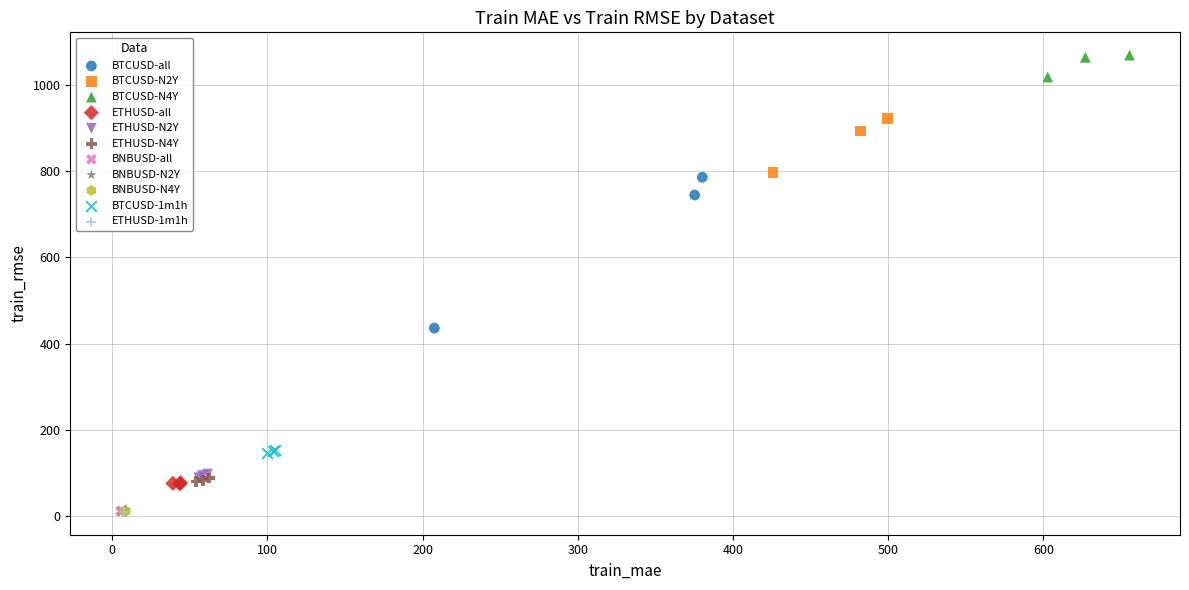

What are all the series names shown in the legend?

BTCUSD-all, BTCUSD-N2Y, BTCUSD-N4Y, ETHUSD-all, ETHUSD-N2Y, ETHUSD-N4Y, BNBUSD-all, BNBUSD-N2Y, BNBUSD-N4Y, BTCUSD-1m1h, ETHUSD-1m1h